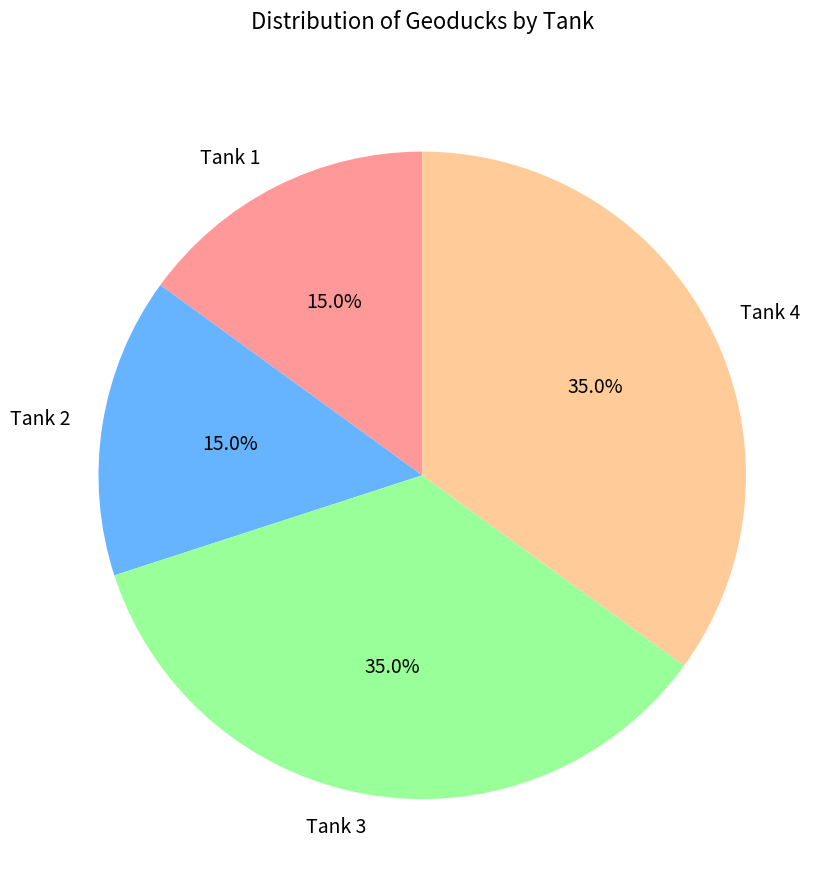

Is it true that Tank 4 is 50% of the pie?

False